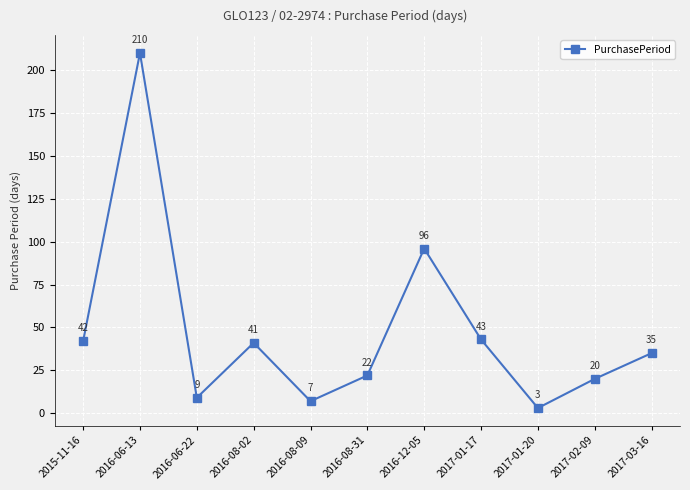

List the labels in order of value, smallest first.

2017-01-20, 2016-08-09, 2016-06-22, 2017-02-09, 2016-08-31, 2017-03-16, 2016-08-02, 2015-11-16, 2017-01-17, 2016-12-05, 2016-06-13